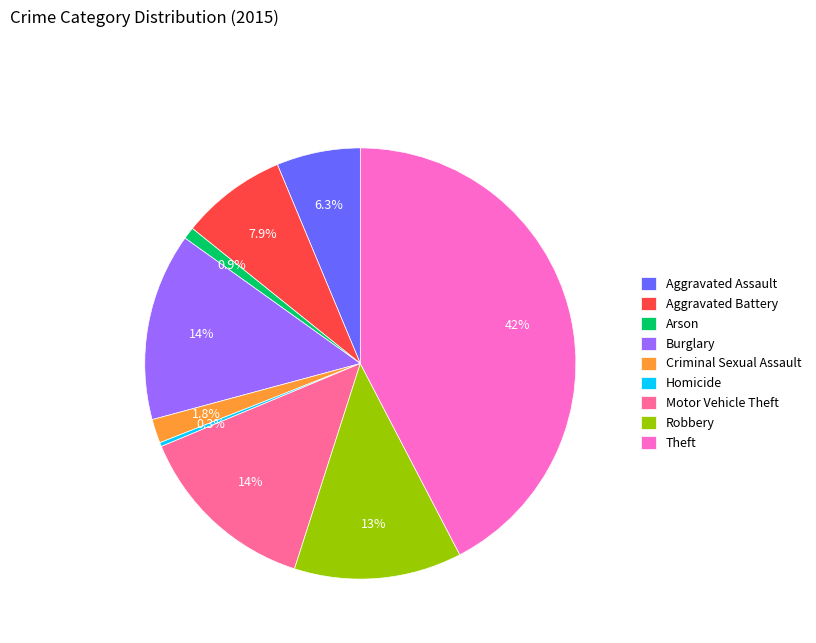

Which has a higher value, Homicide or Arson?

Arson